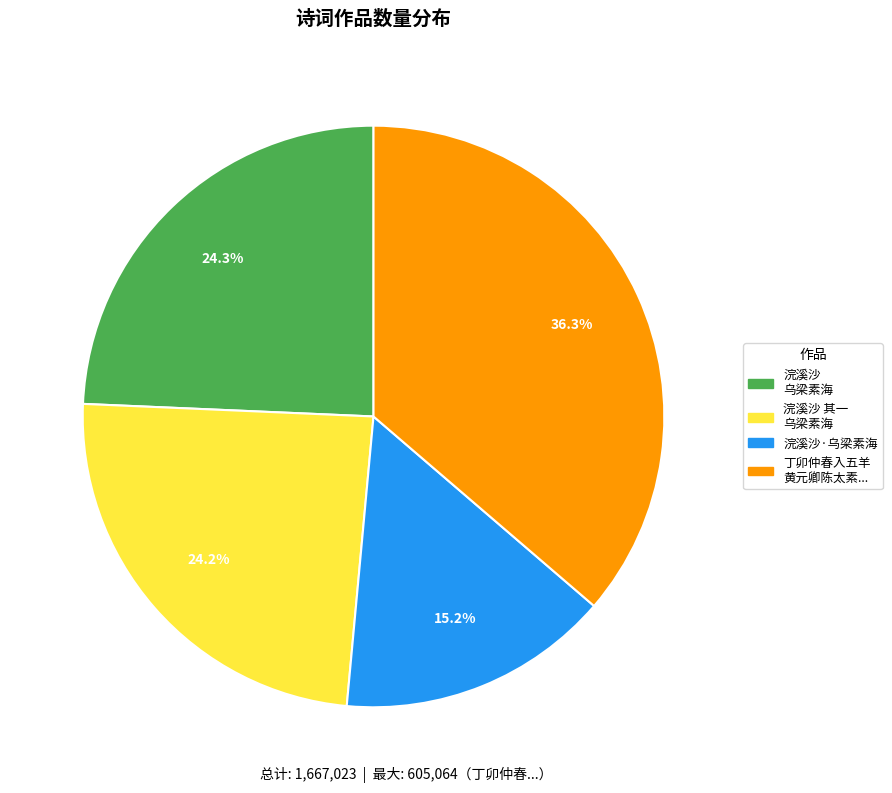

Is it true that 浣溪沙·乌梁素海 is 7% of the pie?

False